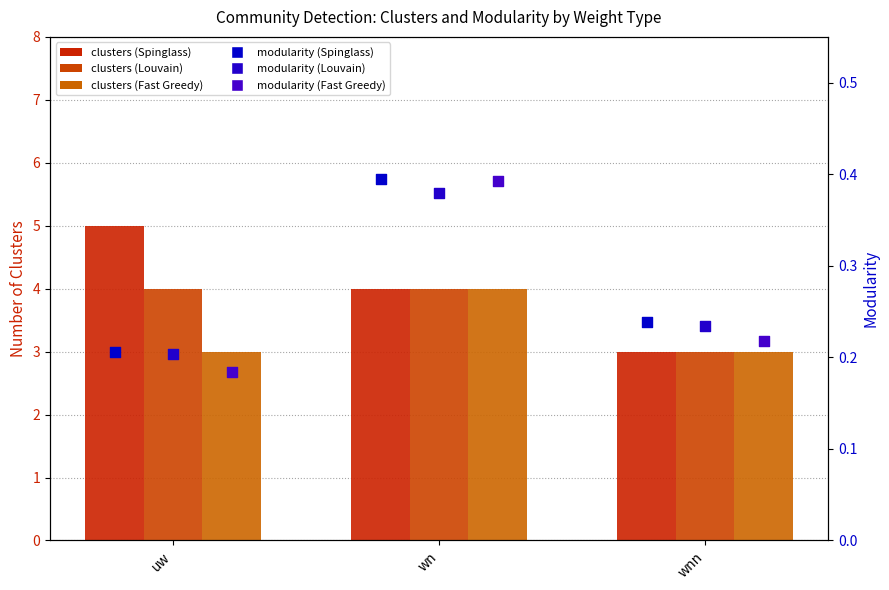

Is the value of Spinglass (clusters) at wnn greater than the value of Fast Greedy (clusters) at uw?

No